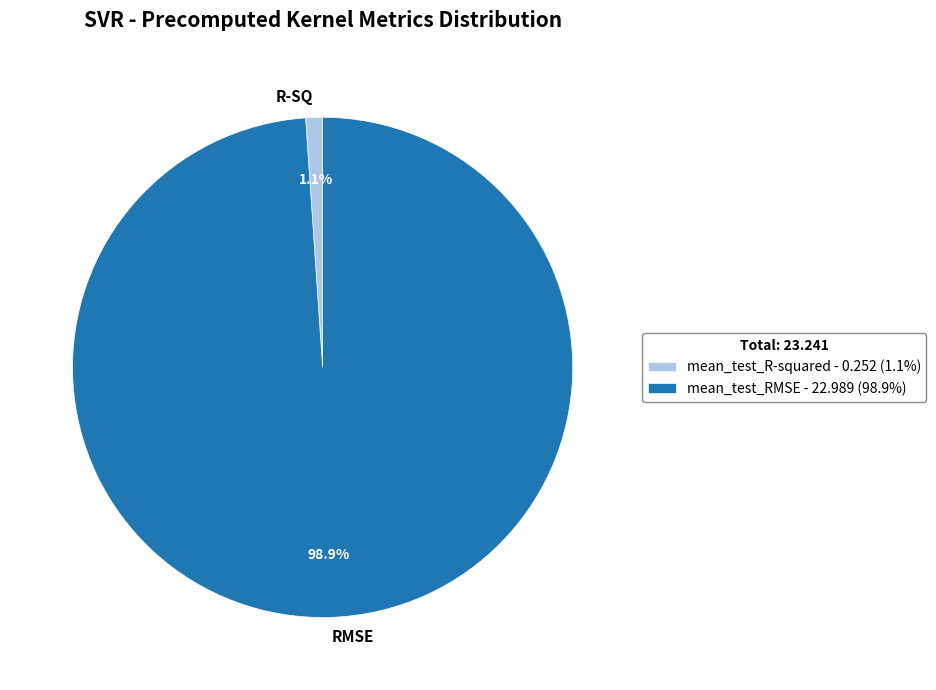

Which slice is the smallest?

mean_test_R-squared